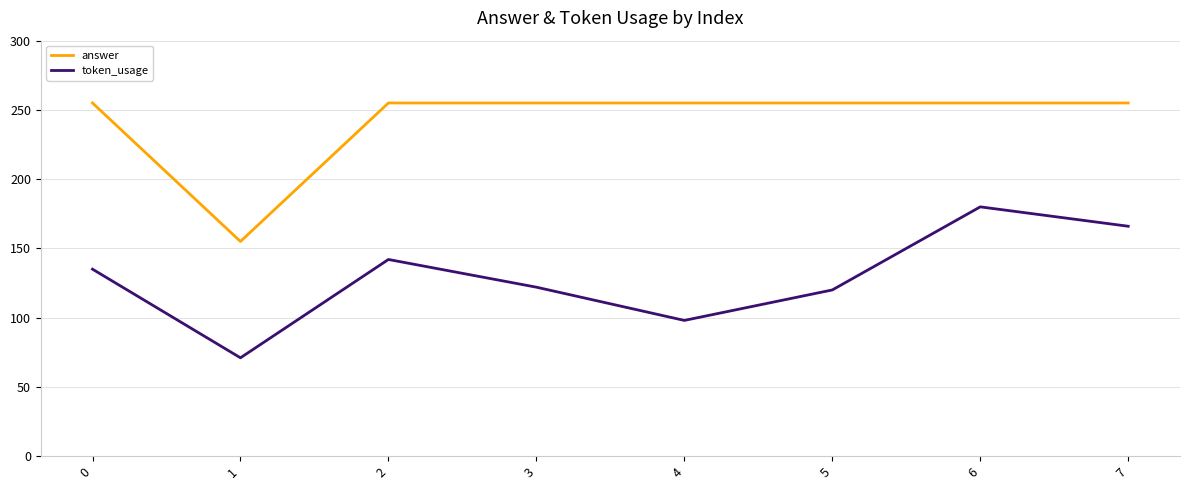

What value does the token_usage series have at 5?

120